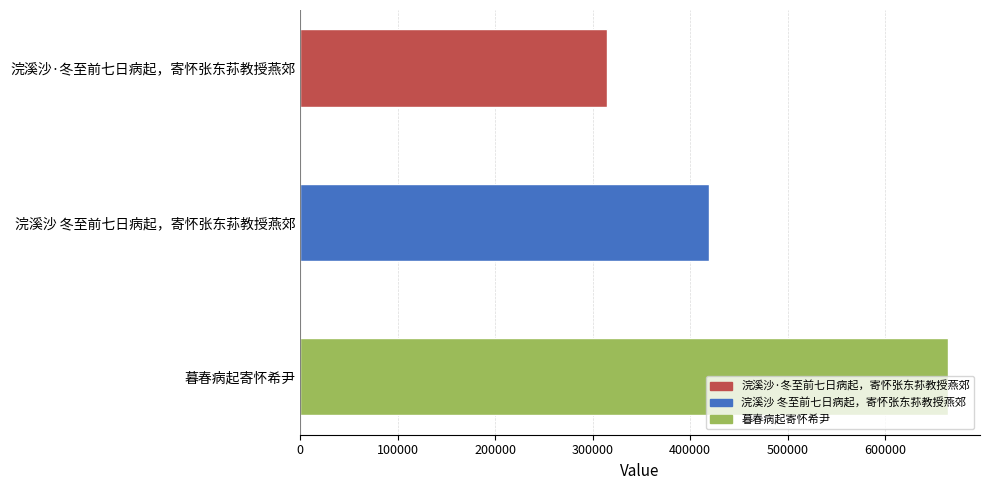

Approximately how many times larger is the value at 浣溪沙 冬至前七日病起，寄怀张东荪教授燕郊 compared to 浣溪沙·冬至前七日病起，寄怀张东荪教授燕郊?

1.3